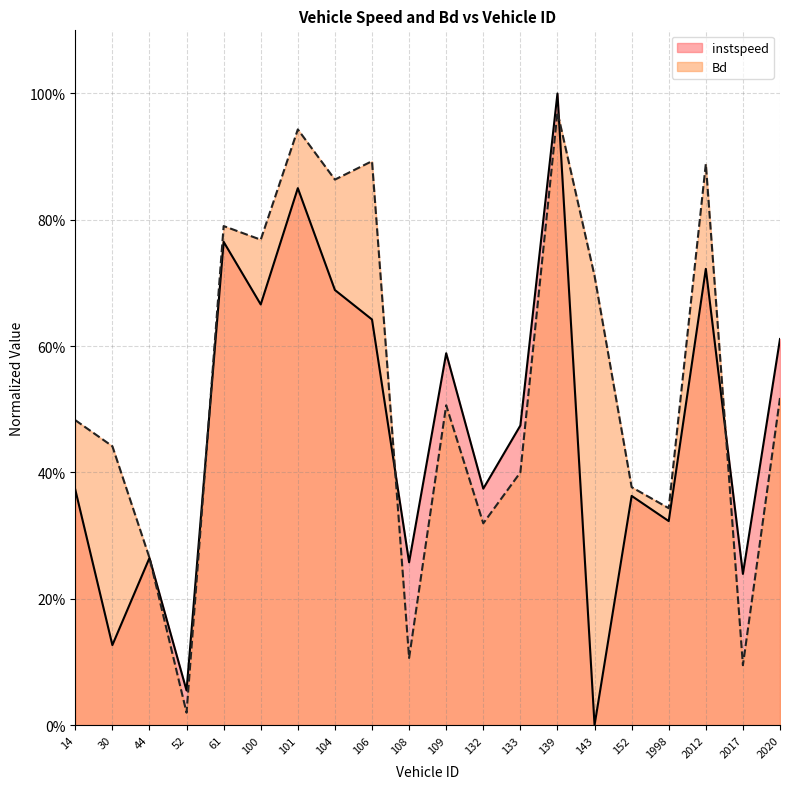

Between 30 and 109, which is larger?

109